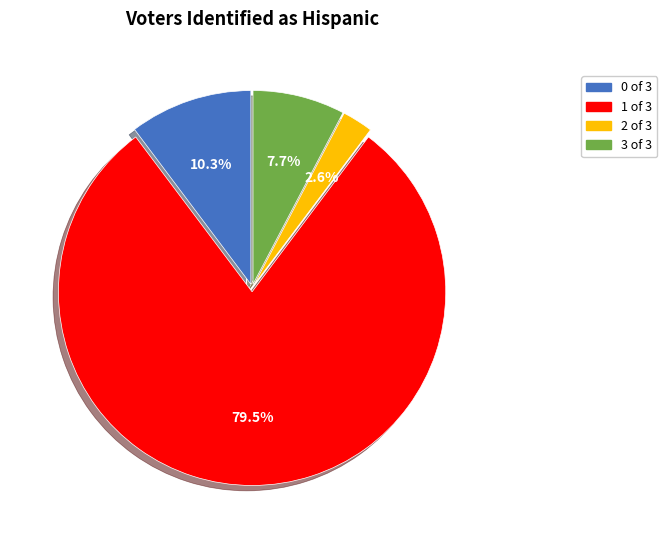

Is there a majority slice in this chart?

Yes